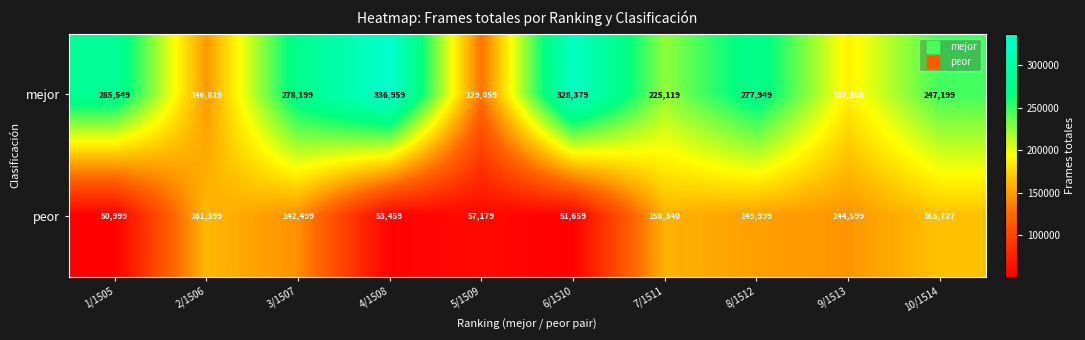

What is the difference between the second highest and minimum values in the mejor series?

199320